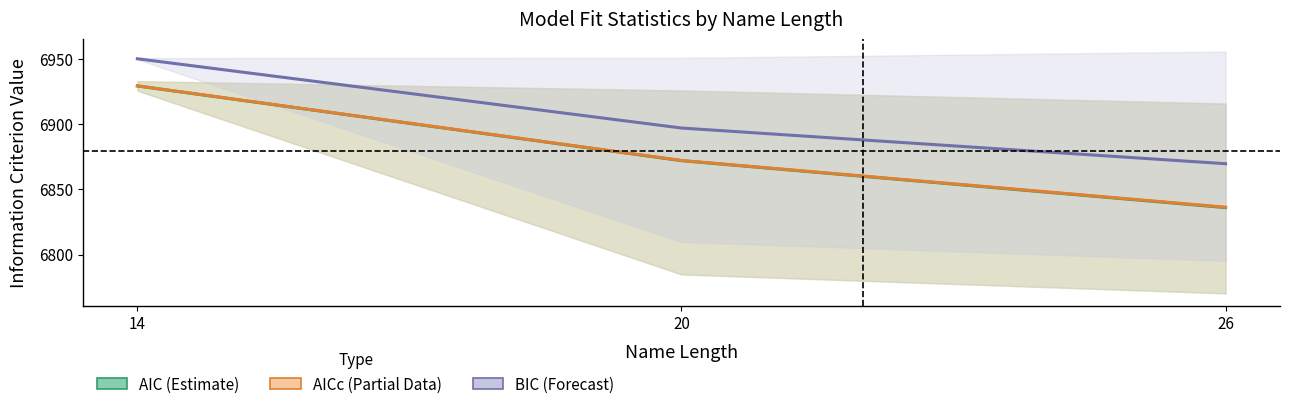

What is the value of the AIC (Estimate) point at the 2nd from the left?

6871.9